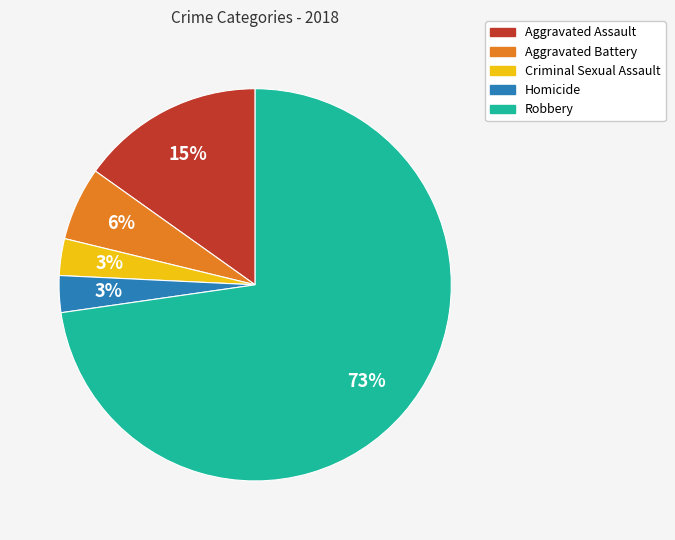

To the nearest percent, what percentage of the pie is Aggravated Assault?

15%